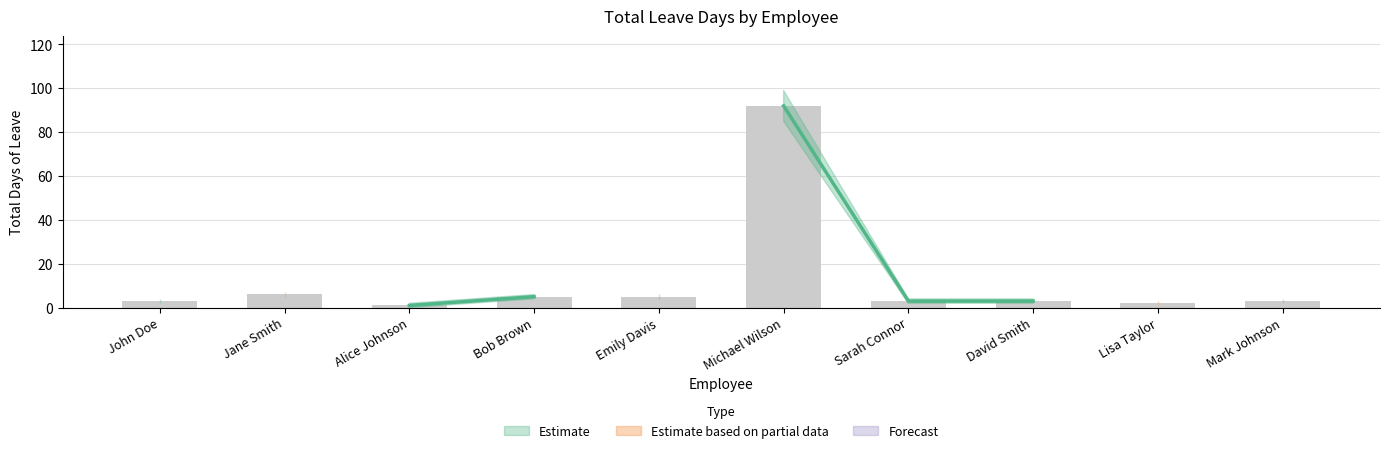

The TotalDays series shows 1 at John Doe. True or false?

False